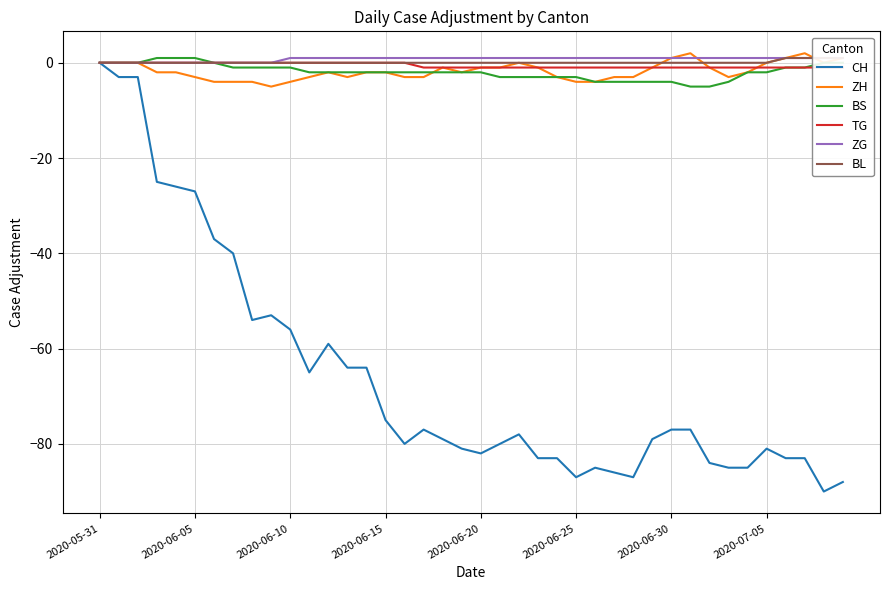

What is the greatest value displayed?

2